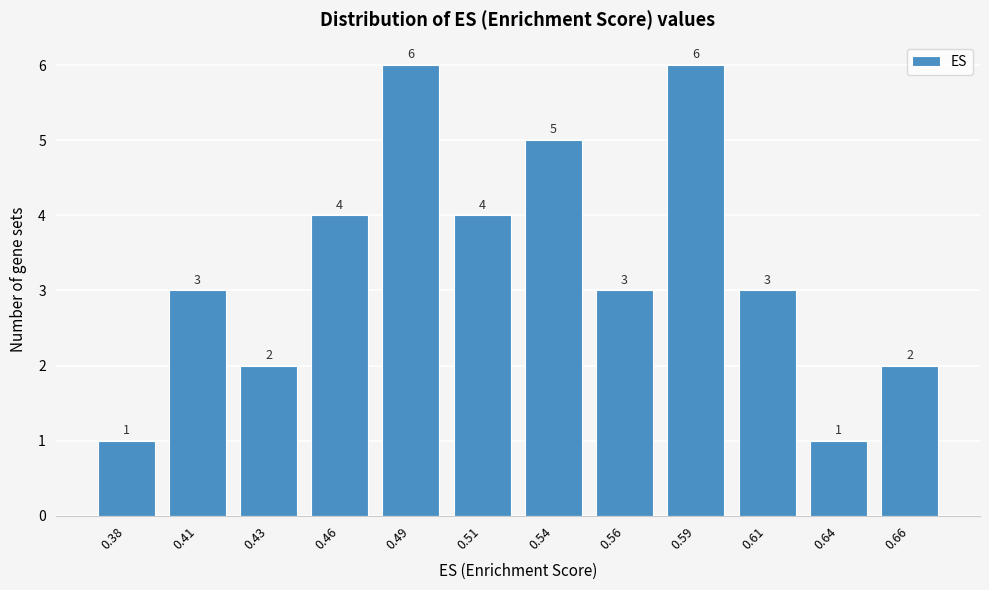

Reading left to right, transcribe all the data shown in this chart.

1	3	2	4	6	4	5	3	6	3	1	2